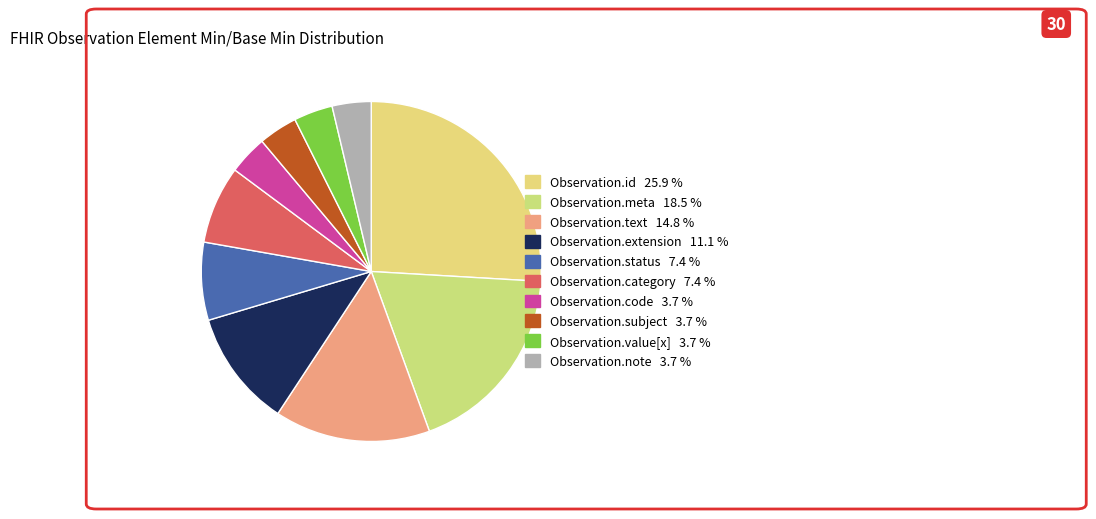

Rank the categories by value from highest to lowest.

Observation.id, Observation.meta, Observation.text, Observation.extension, Observation.status, Observation.category, Observation.code, Observation.subject, Observation.value[x], Observation.note